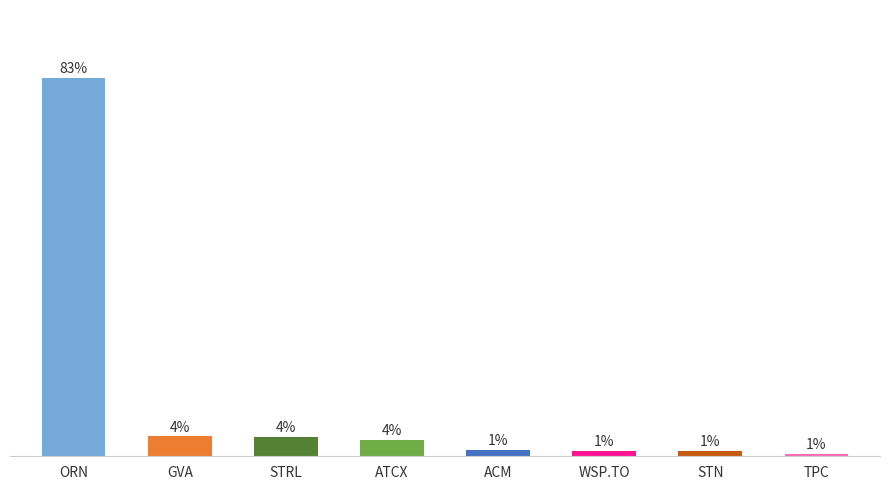

Reading left to right, transcribe all the data shown in this chart.

83.3	4.4	4.4	3.6	1.4	1.2	1.2	0.6